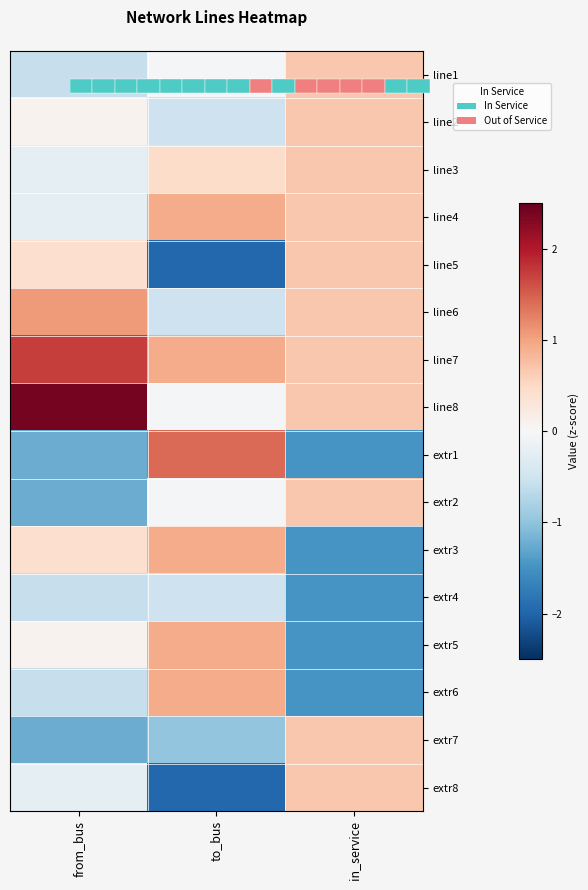

What is the average value of the extr4 series?

-0.9